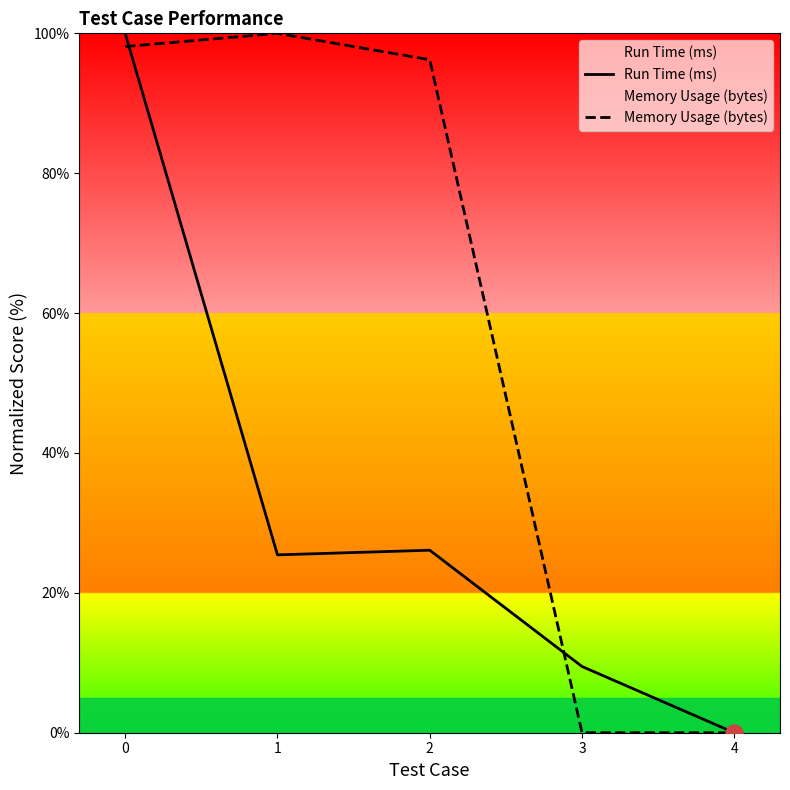

Which series reaches the maximum Y coordinate?

Run Time (ms)